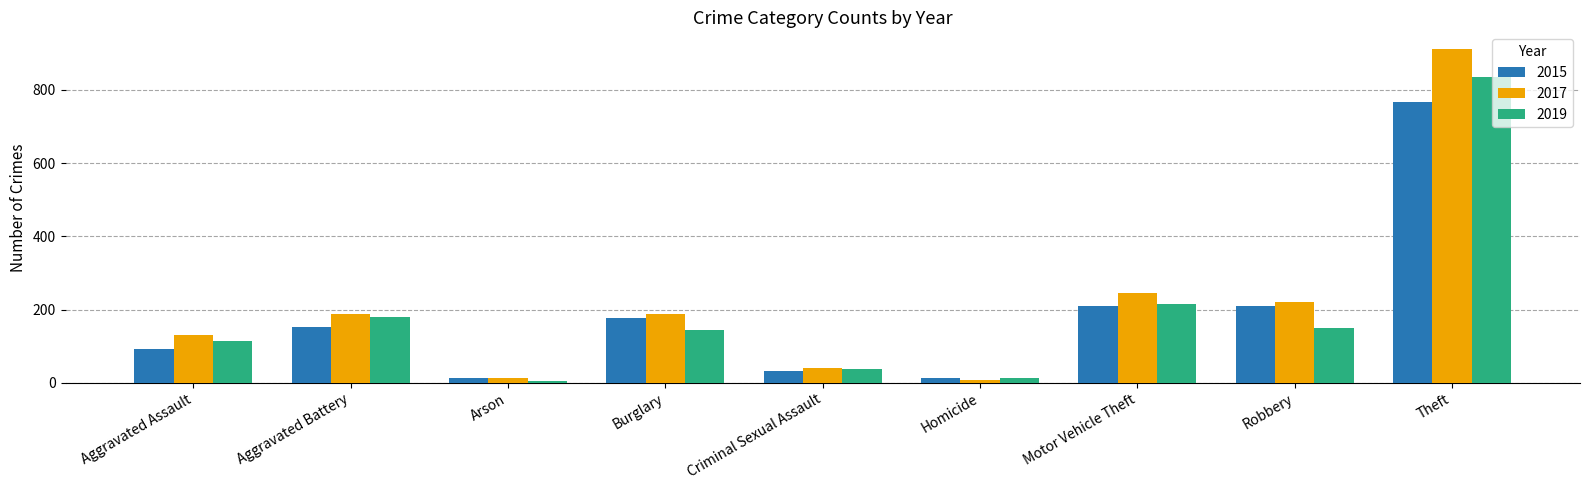

What is the label of the 1st bar from the right?

Theft